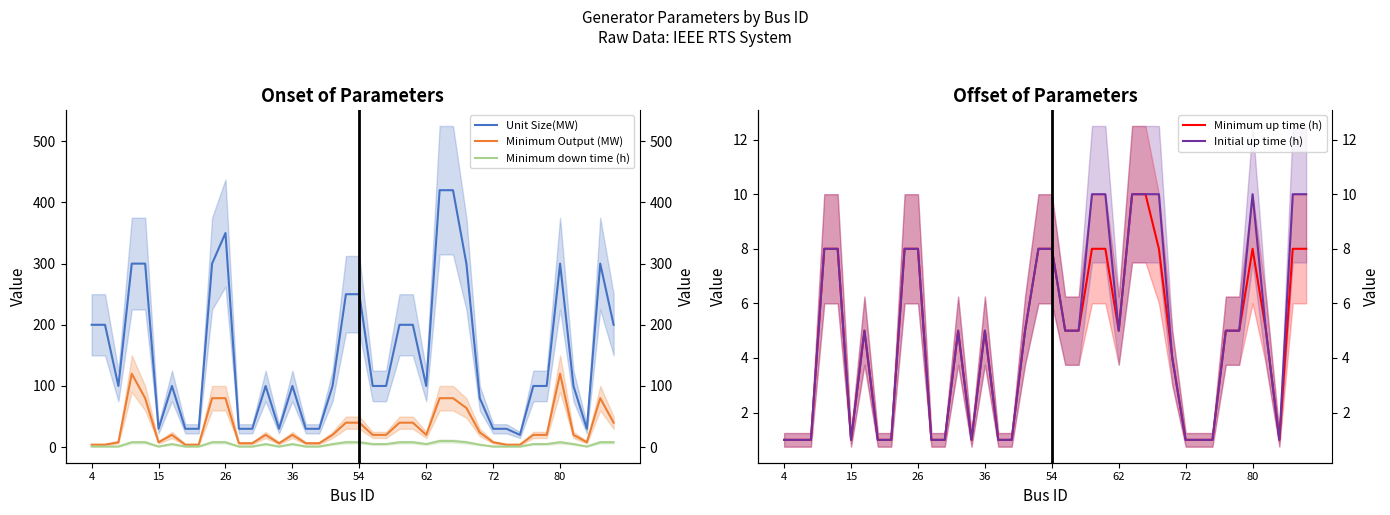

What is the average value of the Minimum Output (MW) series?

32.4